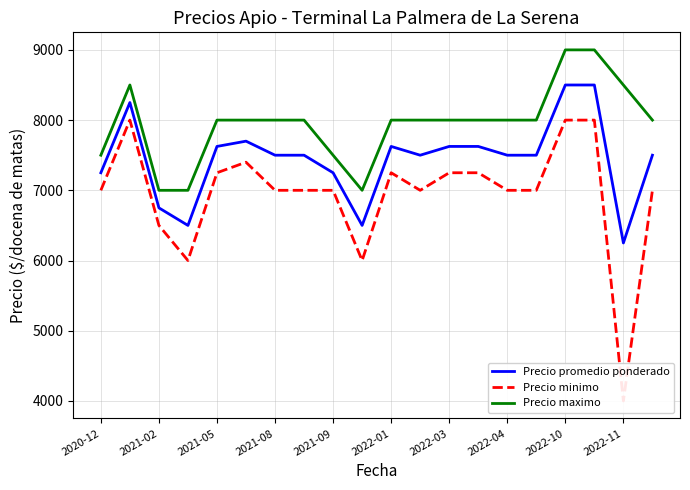

What position from the left is 16?

17